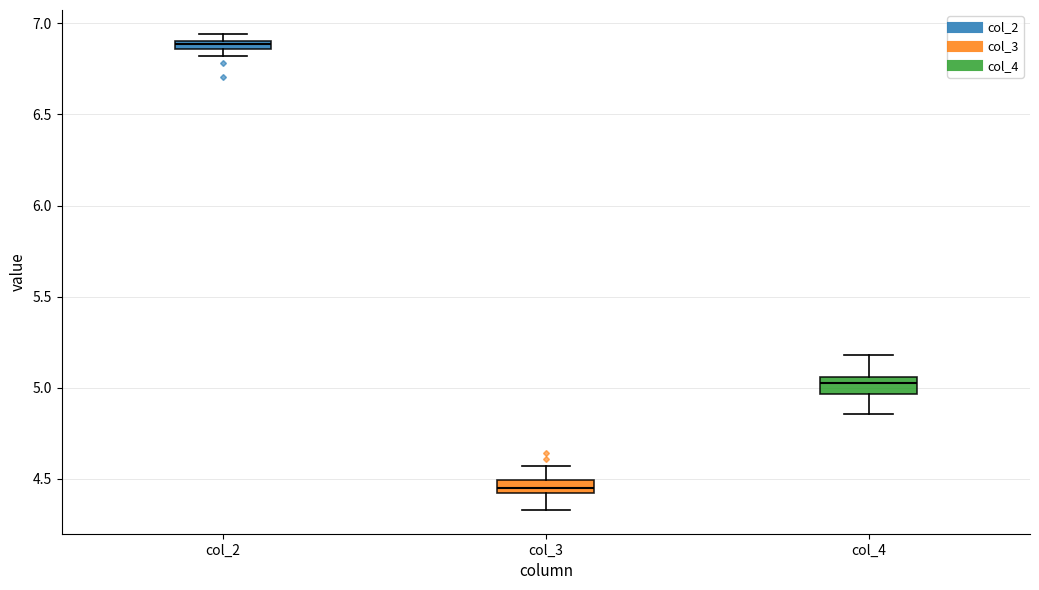

Where does the upper whisker of the box for col_3 end on the y-axis? The values are not printed on the chart, so give them approximately, as read against the axis.

4.55